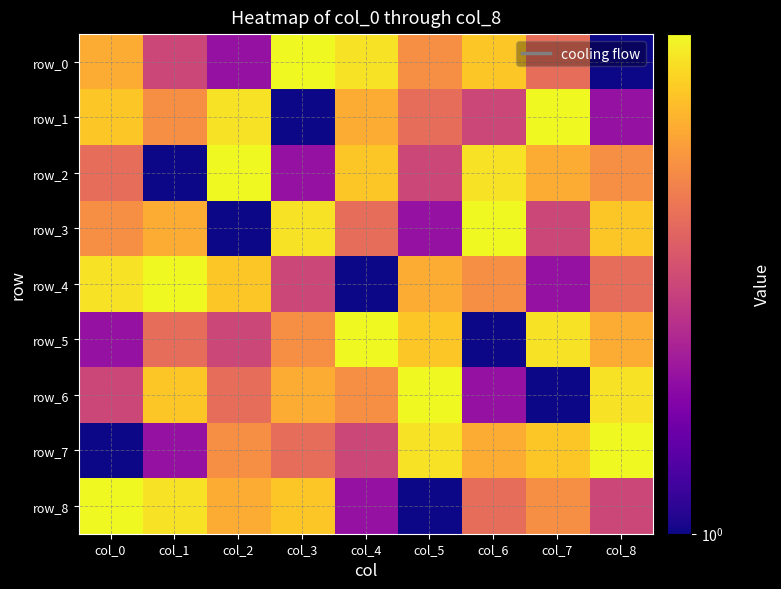

At which label is row_7 closest to 5?

col_2